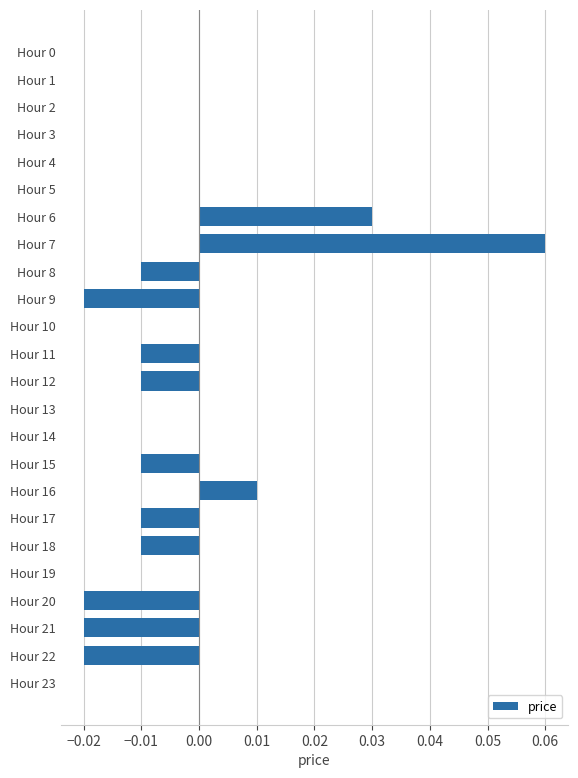

Is it true that the value at Hour 21 is -0.0?

True